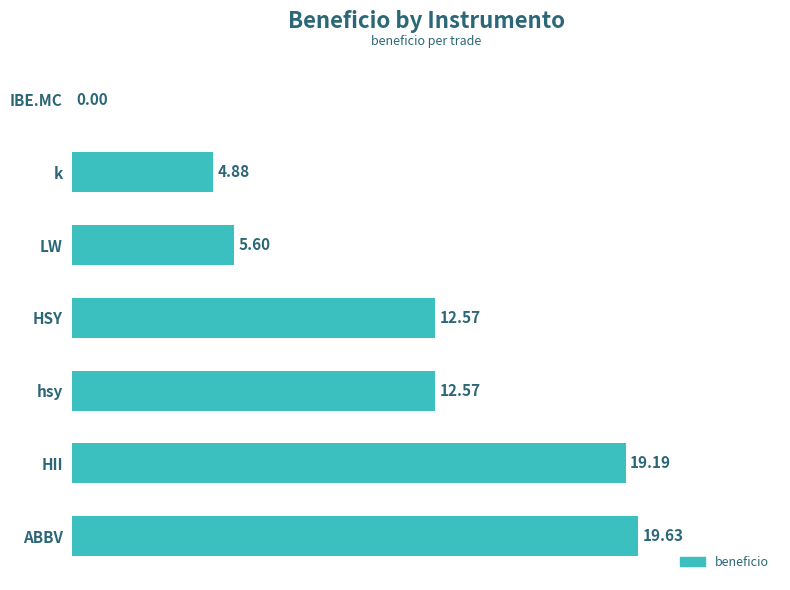

What is the change in value from HSY to k?

-7.7